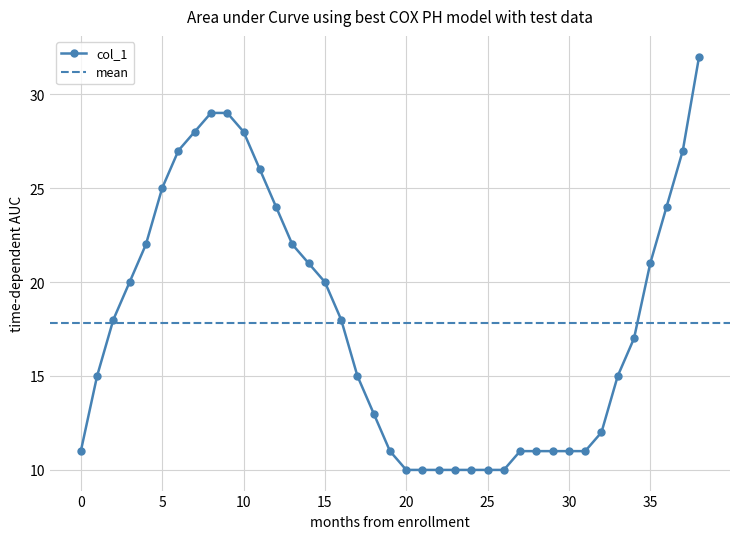

What is the change in value from 29 to 37?

+16